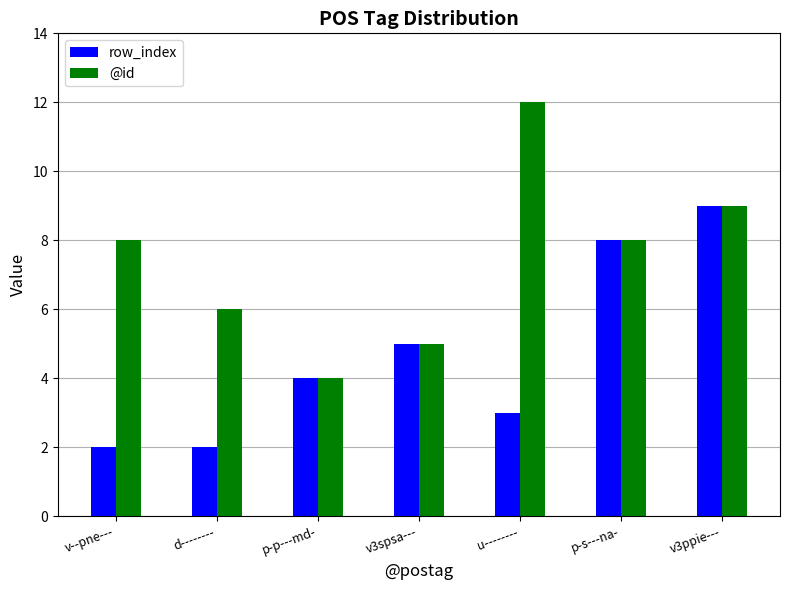

List the series in order of their peak value, highest first.

@id, row_index